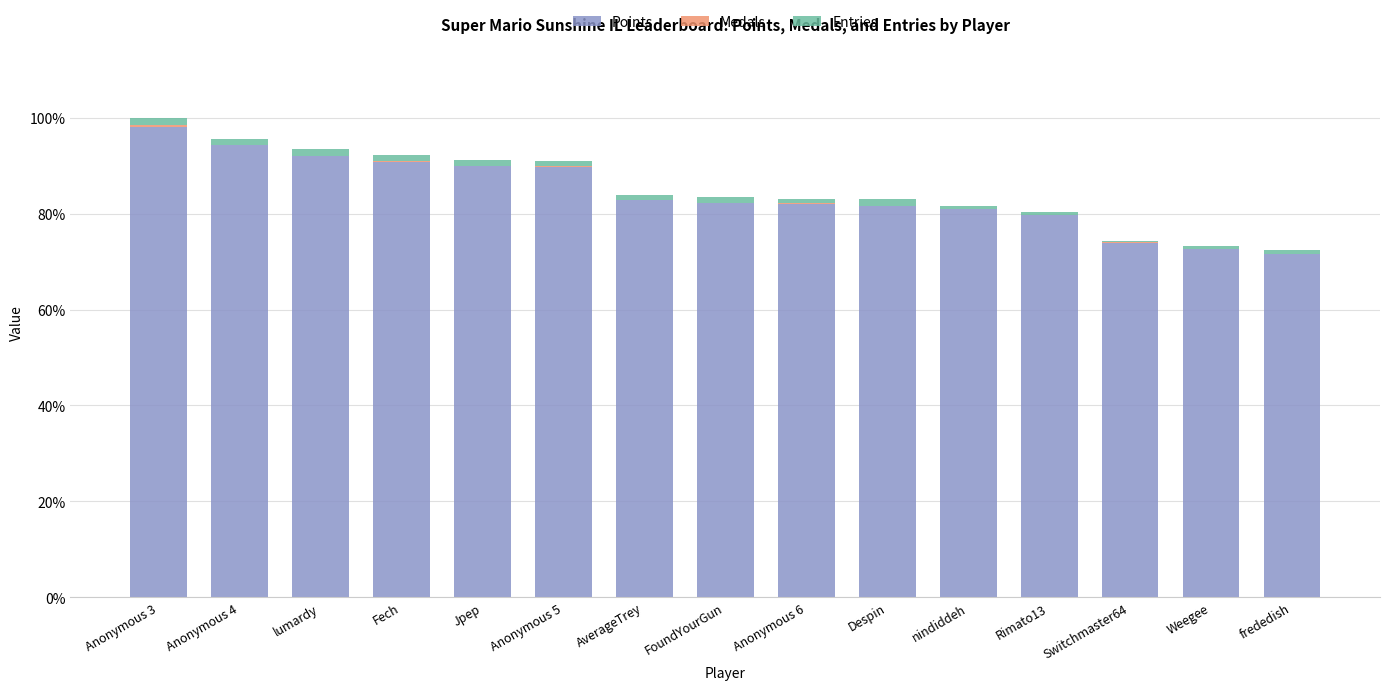

Which has a higher value, Fech or Rimato13?

Fech